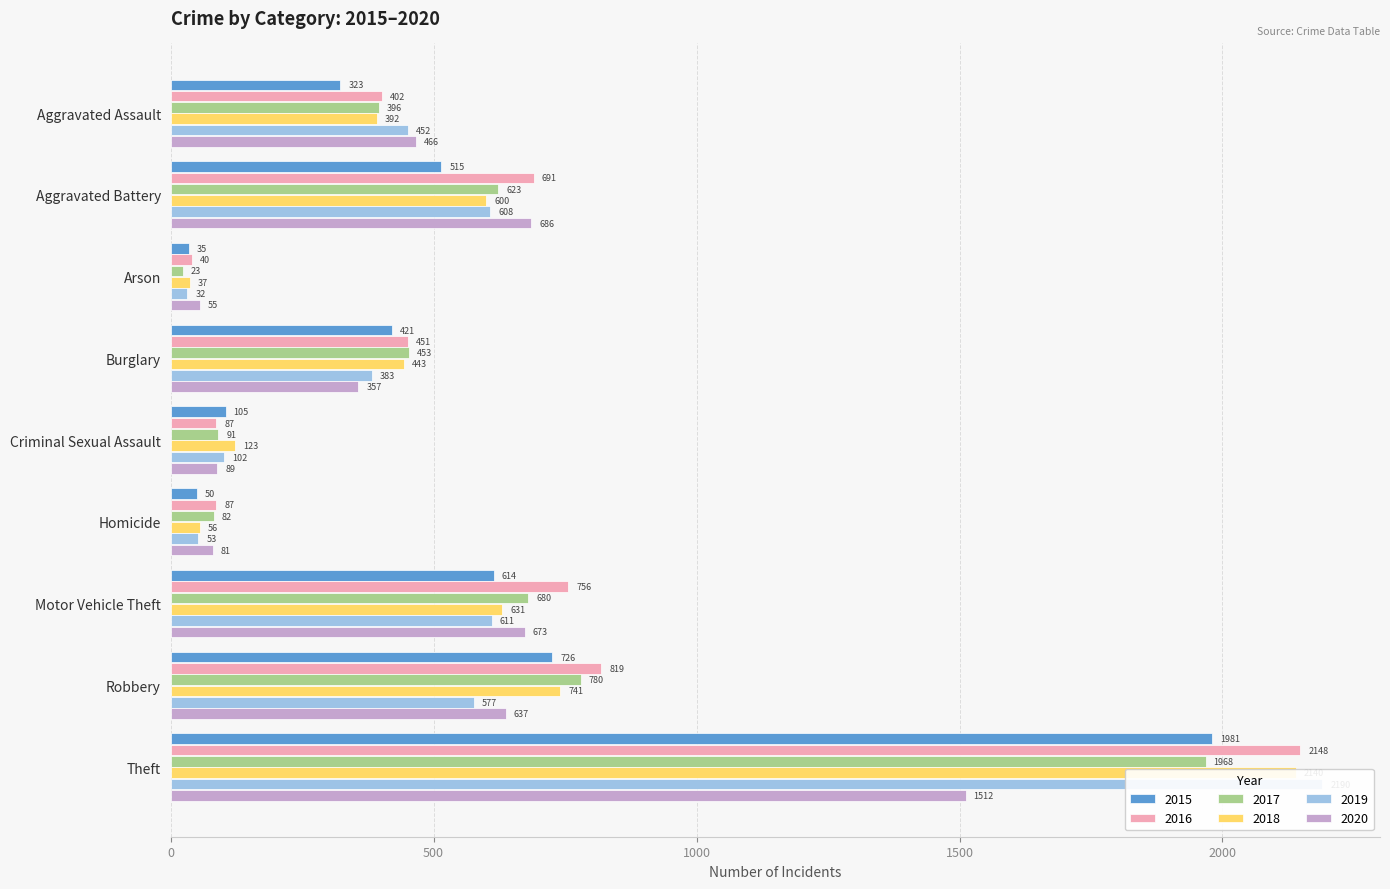

List the labels in order of 2015 value, smallest first.

Arson, Homicide, Criminal Sexual Assault, Aggravated Assault, Burglary, Aggravated Battery, Motor Vehicle Theft, Robbery, Theft